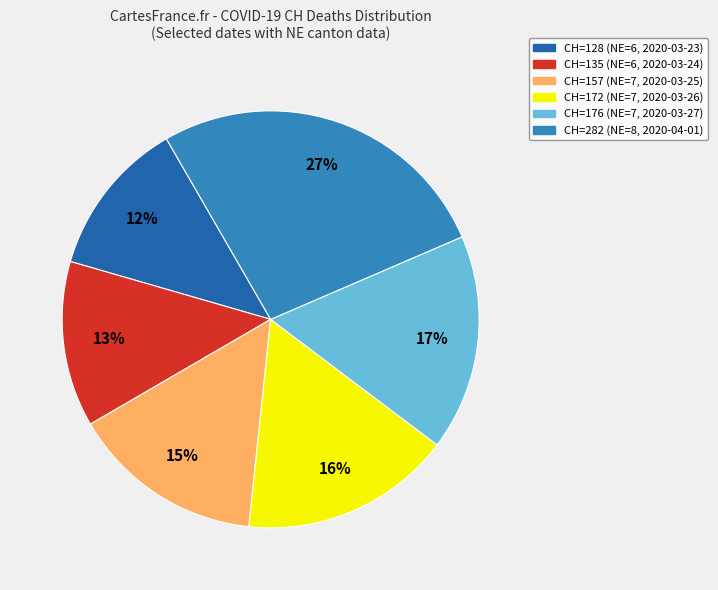

To the nearest percent, what percentage of the pie is CH=128 (NE=6, 2020-03-23)?

12%